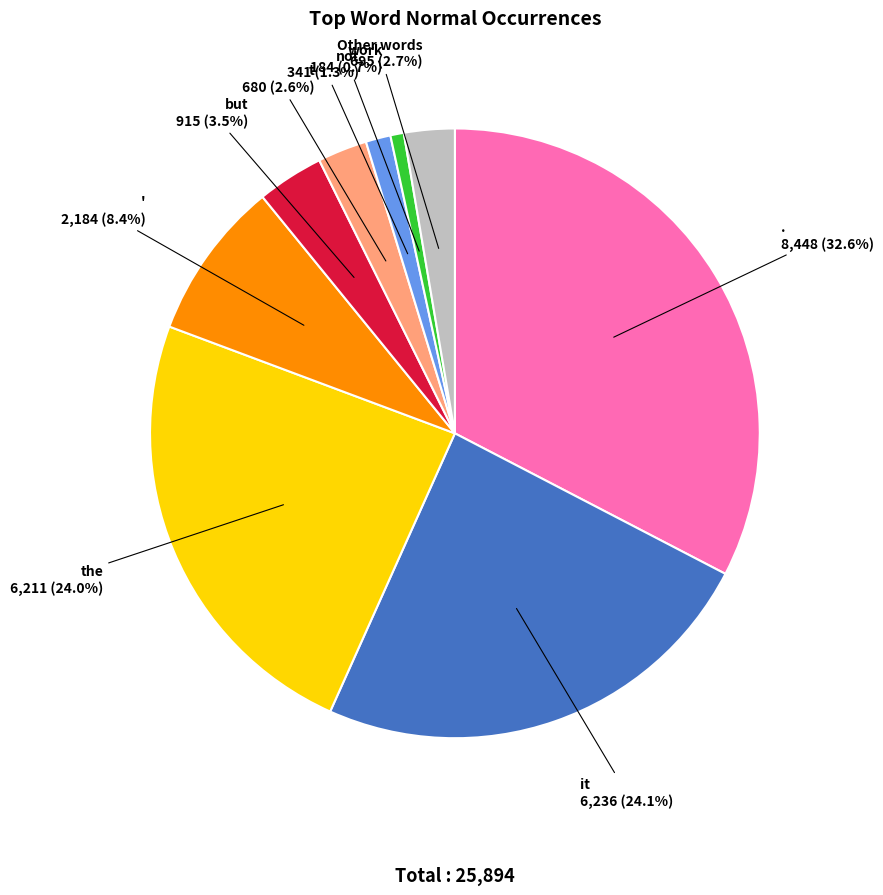

Is there any slice that represents more than half of the pie?

No